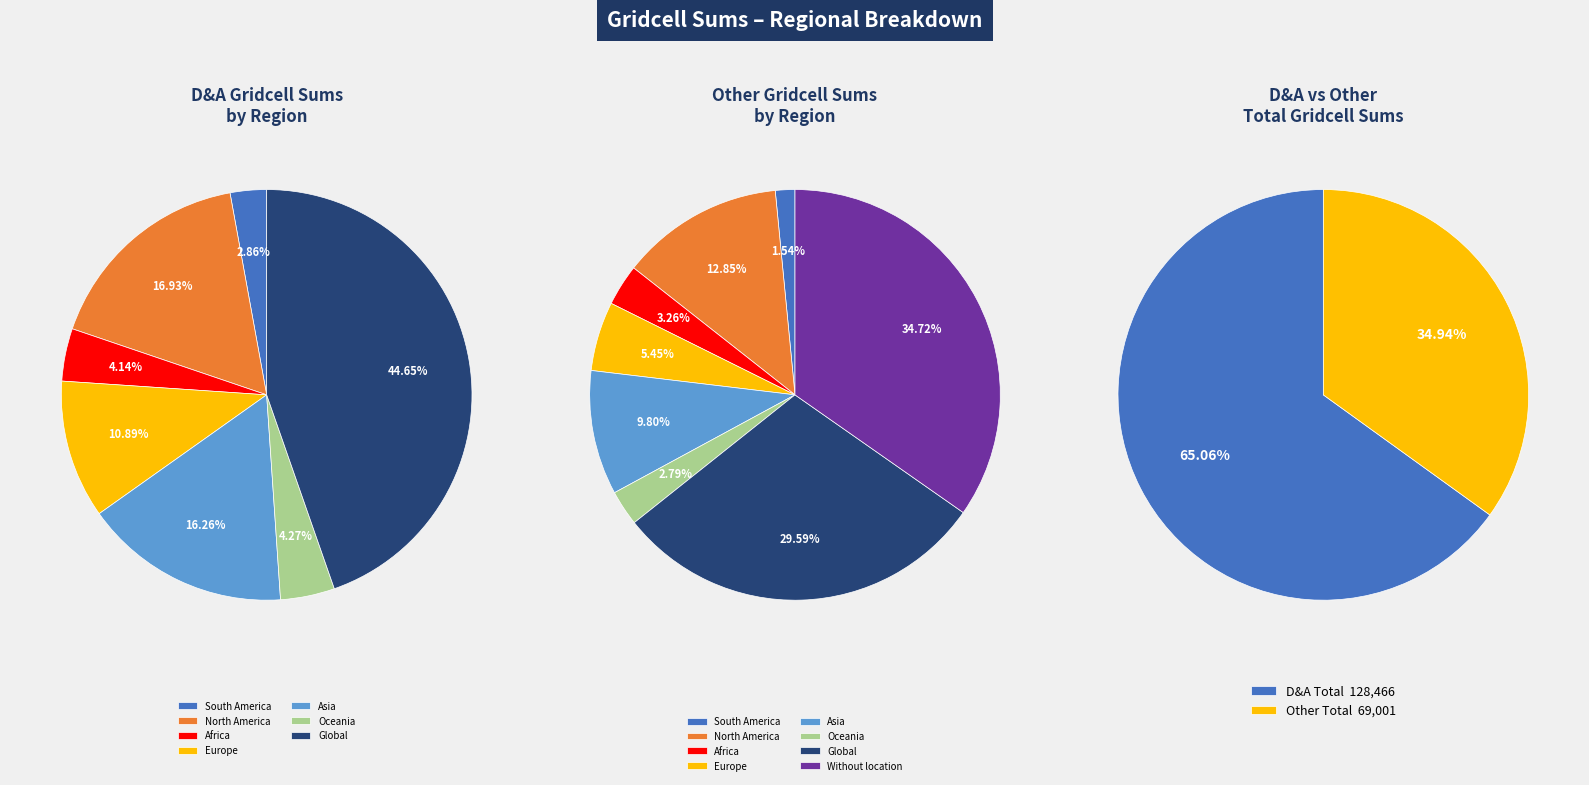

Which category has the biggest portion of the pie?

Global